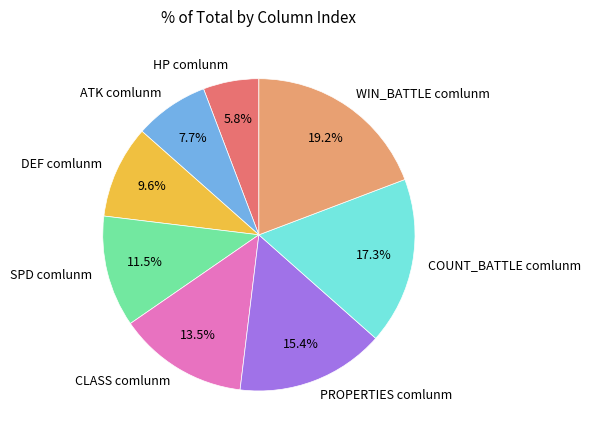

To the nearest percent, what is the average slice percentage?

12%